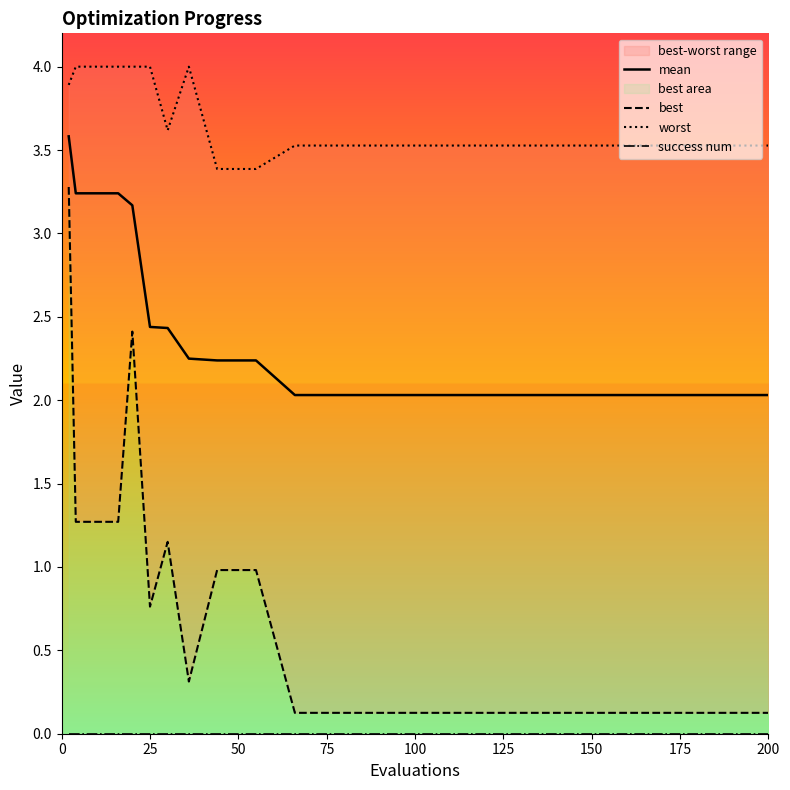

Reading right to left, what are all the values shown in this chart?

mean: 2.0	2.0	2.0	2.0	2.0	2.0	2.0	2.0	2.0	2.2	2.2	2.2	2.4	2.4	3.2	3.2	3.2	3.2	3.2	3.6
best: 0.1	0.1	0.1	0.1	0.1	0.1	0.1	0.1	0.1	1.0	1.0	0.3	1.2	0.8	2.4	1.3	1.3	1.3	1.3	3.3
worst: 3.5	3.5	3.5	3.5	3.5	3.5	3.5	3.5	3.5	3.4	3.4	4.0	3.6	4.0	4.0	4.0	4.0	4.0	4.0	3.9
success num: 0.0	0.0	0.0	0.0	0.0	0.0	0.0	0.0	0.0	0.0	0.0	0.0	0.0	0.0	0.0	0.0	0.0	0.0	0.0	0.0